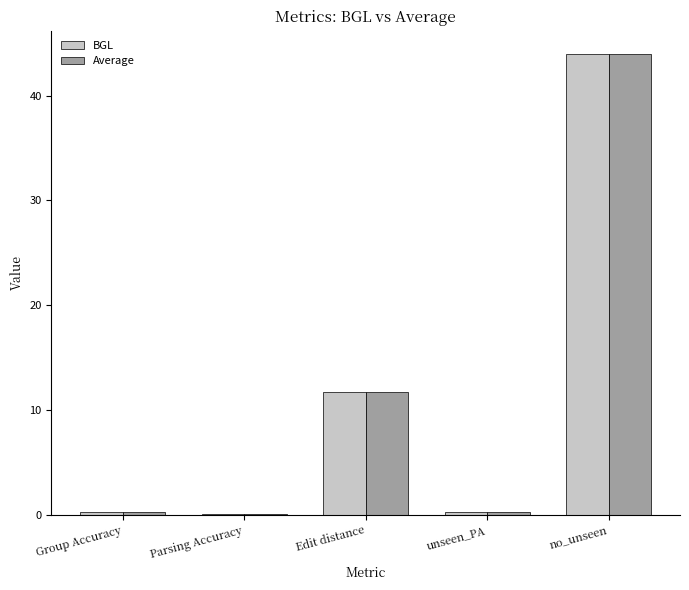

At which label is Average closest to 22?

Edit distance